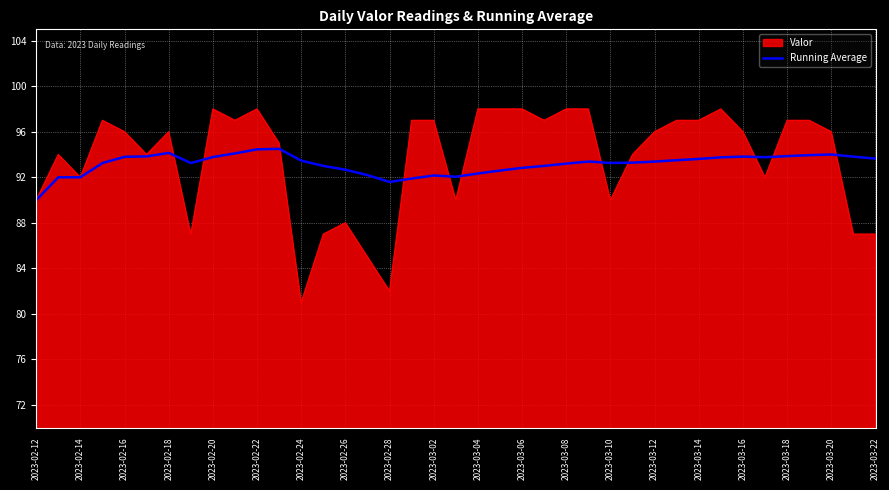

Which series has the largest range (max minus min)?

Valor